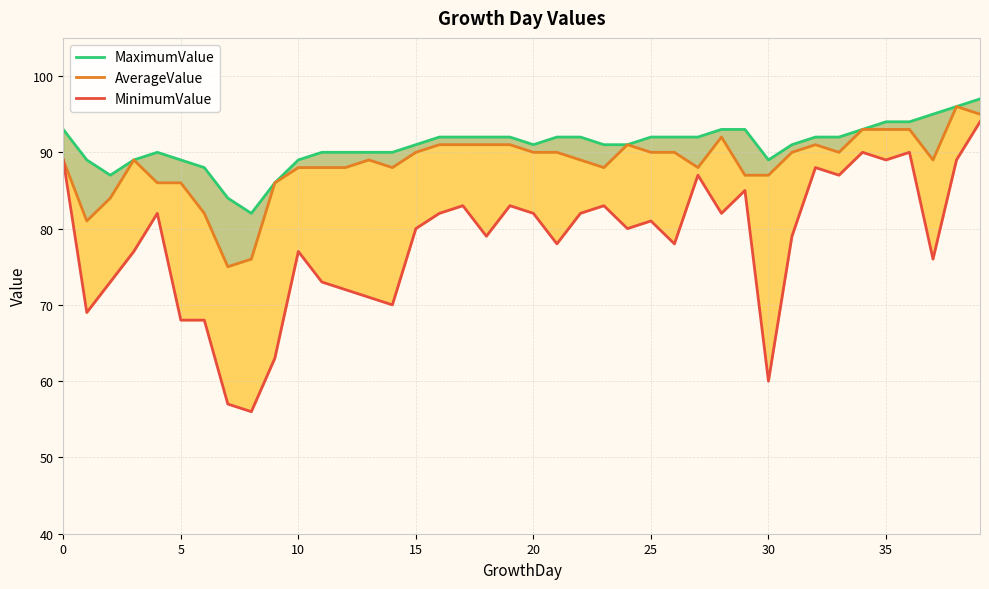

What is the spread (max minus min) of values at 9?

23